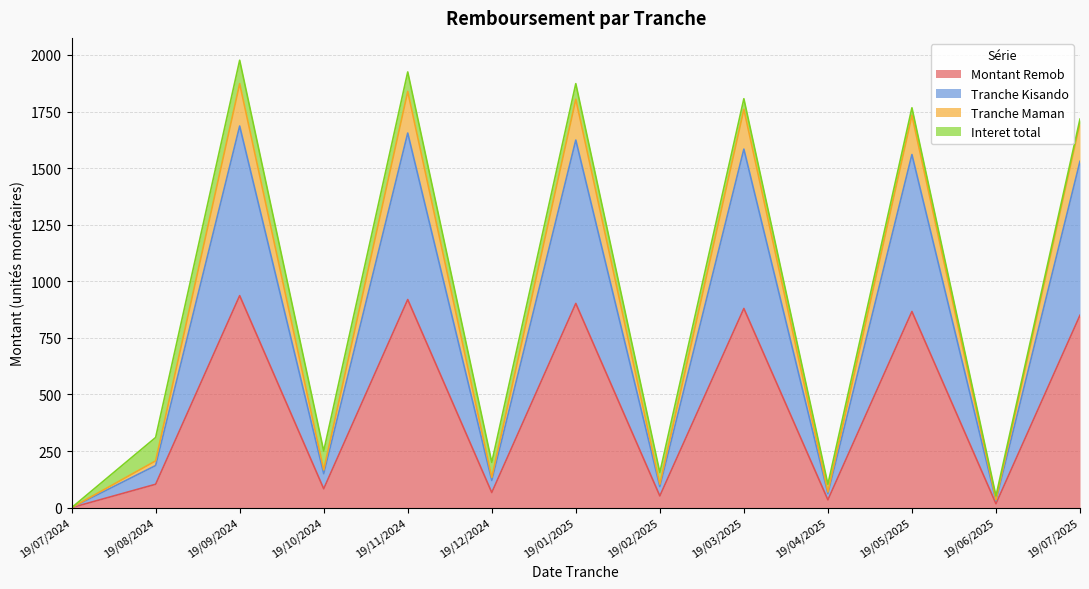

What is the difference between the second highest and second lowest values in the Tranche Maman series?

1804.4